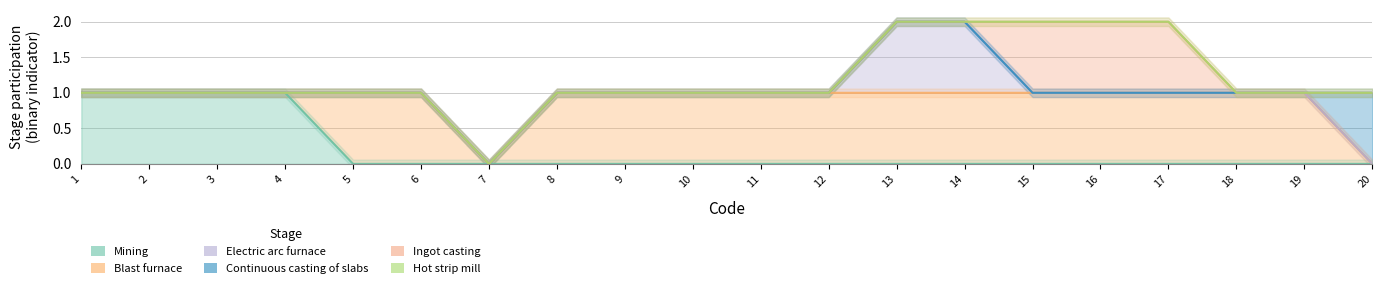

How many data points in Mining are above 0?

4